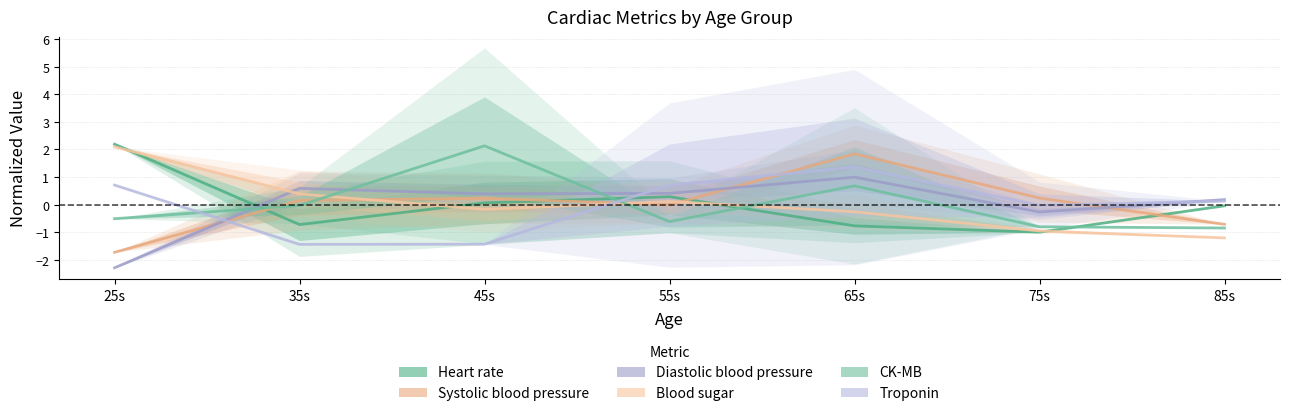

What is the spread (max minus min) of values at 85s?

1.4